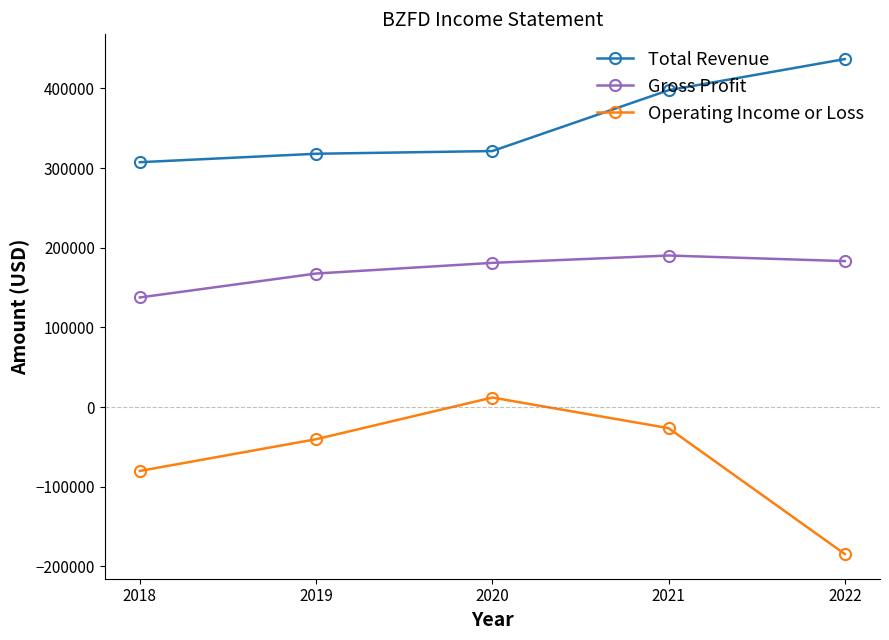

What is the smallest value displayed?

-184300